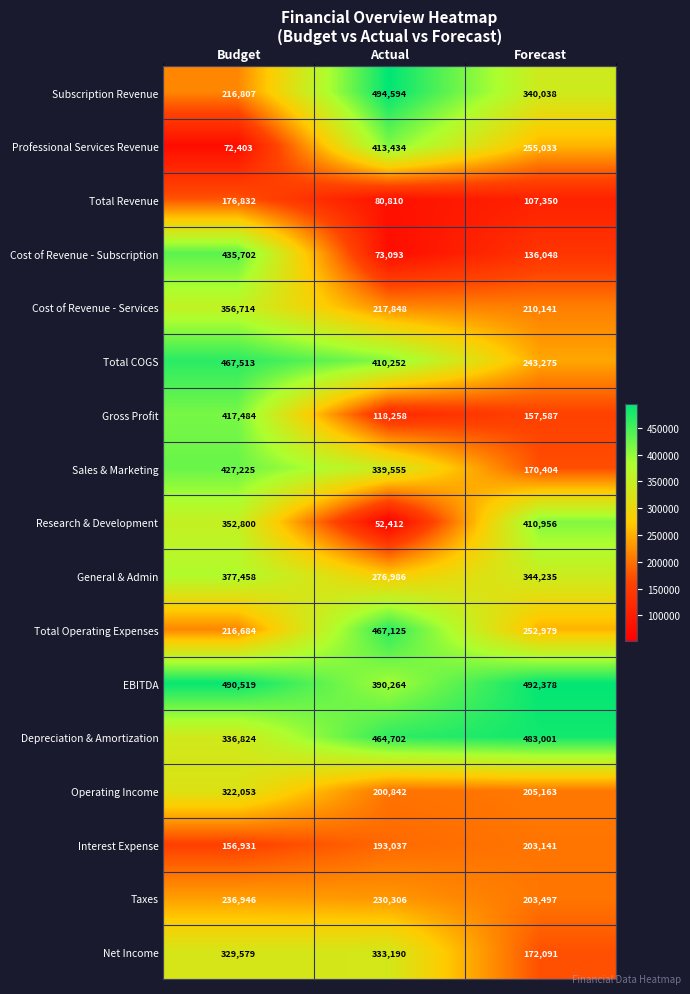

What is the difference between the Cost of Revenue - Services values at Actual and Forecast?

7707